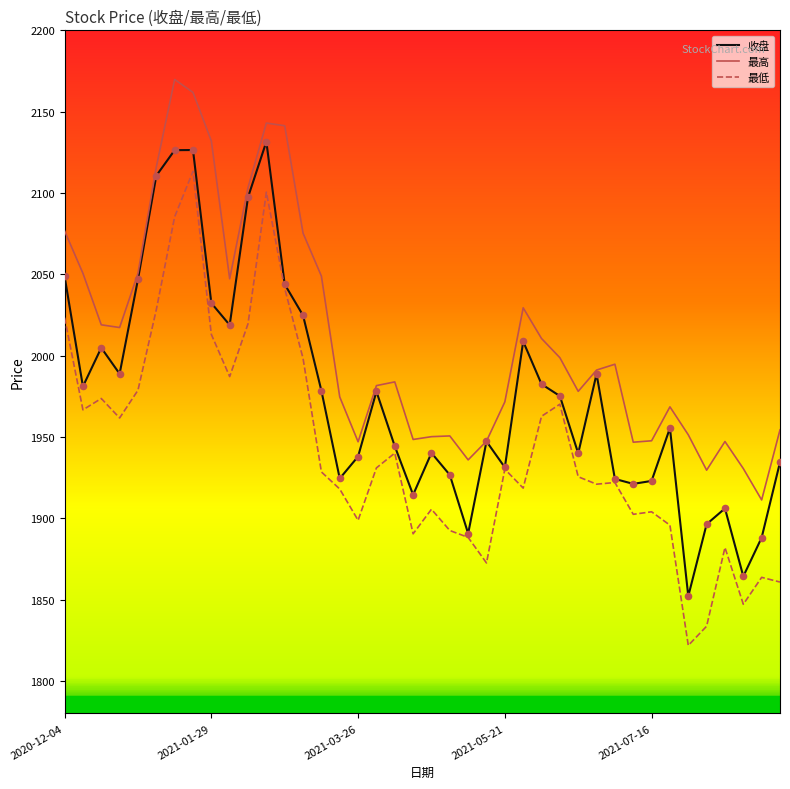

List the series in order of their peak value, highest first.

最高, 收盘, 最低